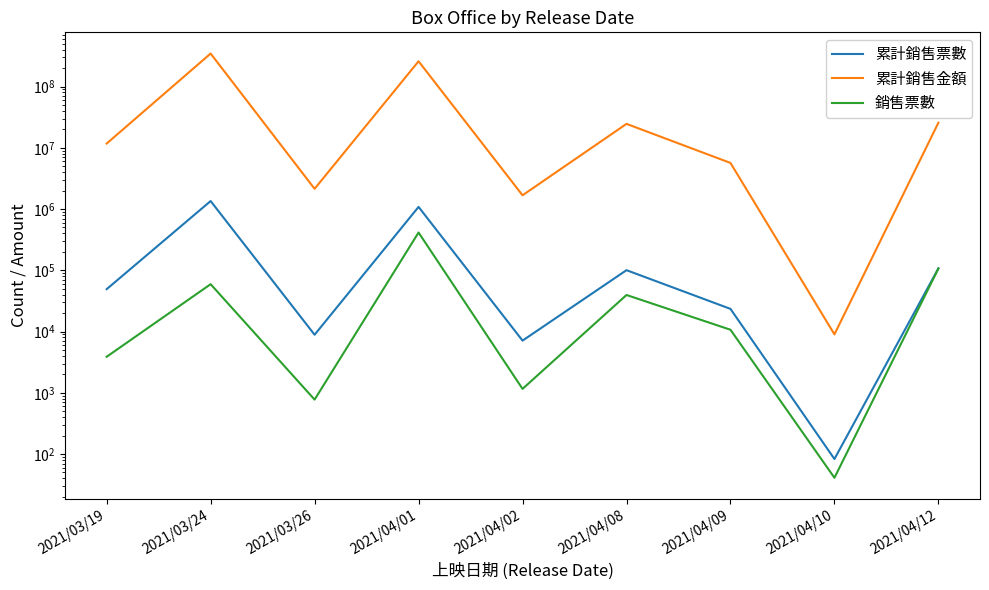

What is the approximate value of 累計銷售金額 at 2021/03/19?

11713868